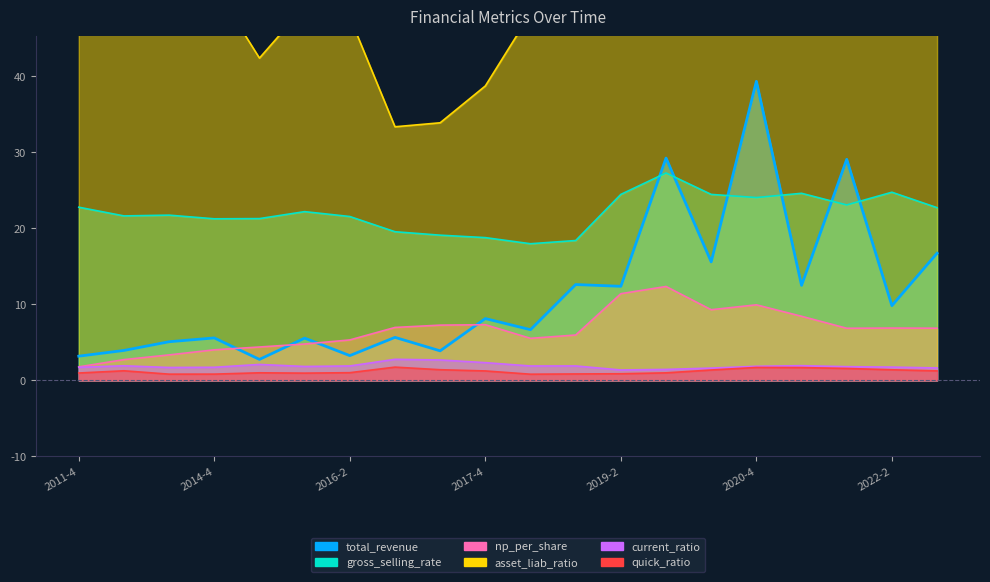

What position from the right is 2016-2?

14